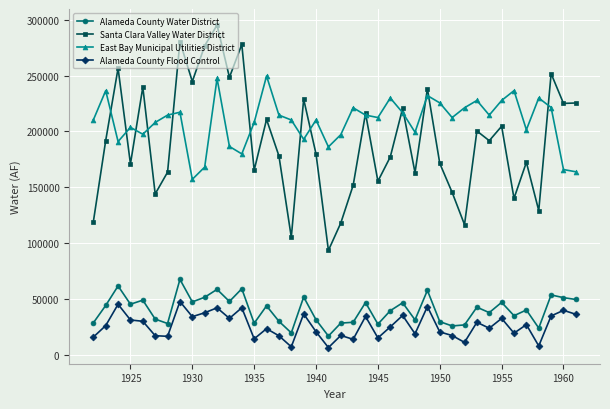

What is the value of the Santa Clara Valley Water District point at the 25th from the left?

177104.0